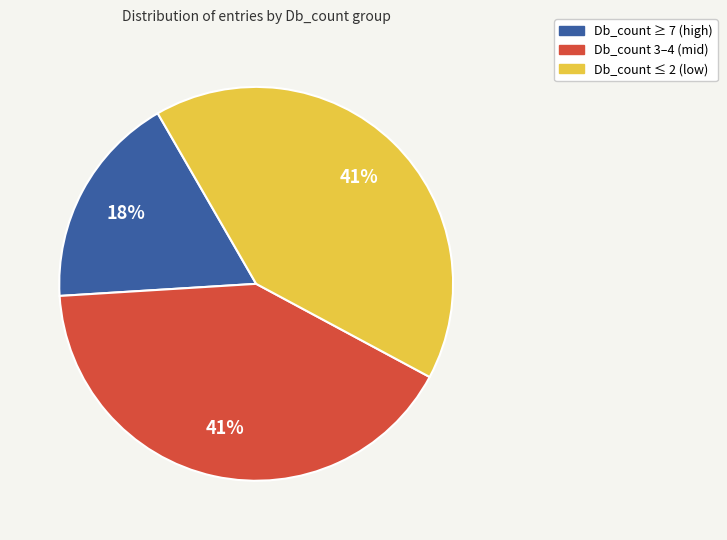

The Db_count ≤ 2 (low) slice represents 50% of the pie. True or false?

False